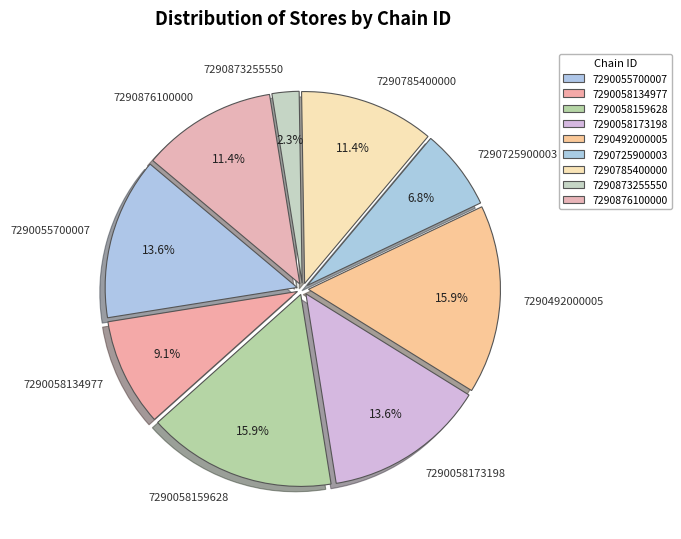

Combined, do 7290873255550 and 7290492000005 account for over 50%?

No